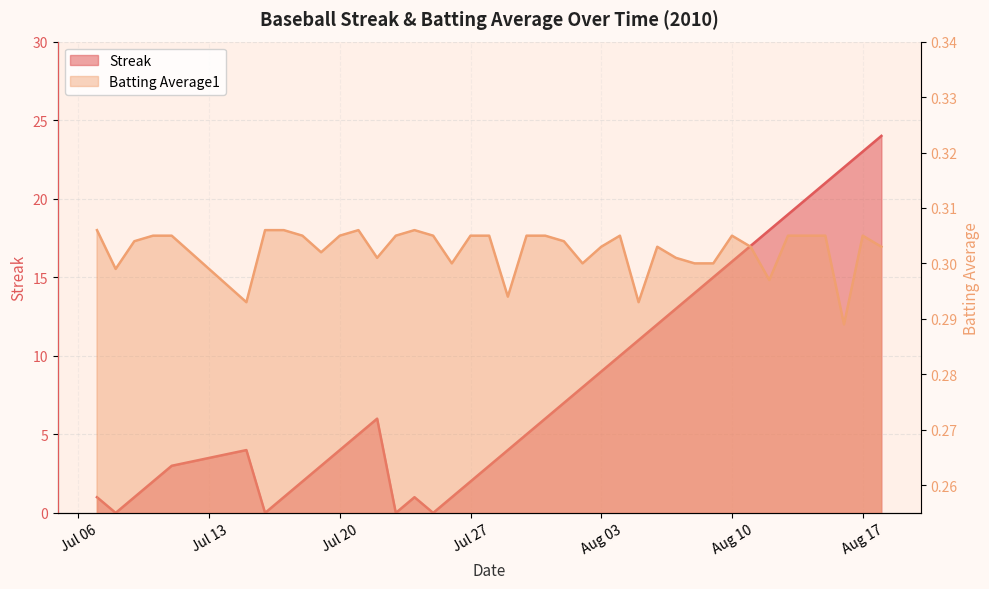

At how many categories does at least one series exceed 8?

16